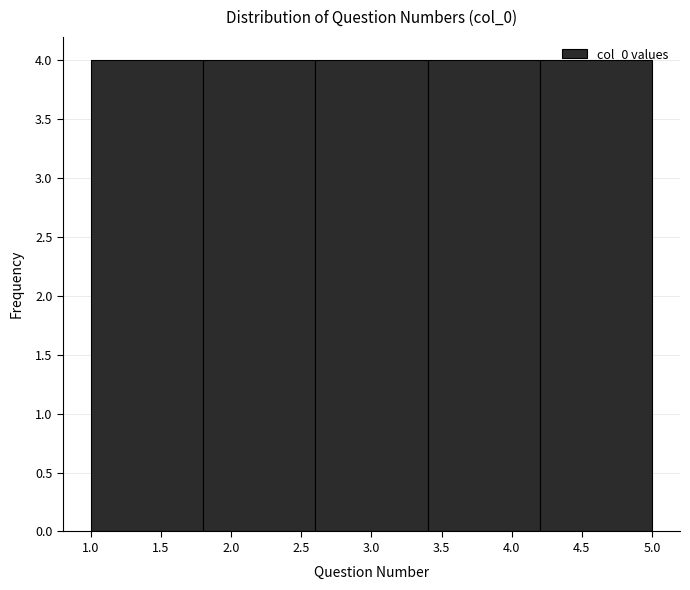

Reading left to right, transcribe this chart: for each bar, give the range it covers on the x-axis and its height. The values are not printed on the chart, so give them approximately, as read against the axis.

1.0 to 1.8: 4
1.8 to 2.6: 4
2.6 to 3.4: 4
3.4 to 4.2: 4
4.2 to 5.0: 4